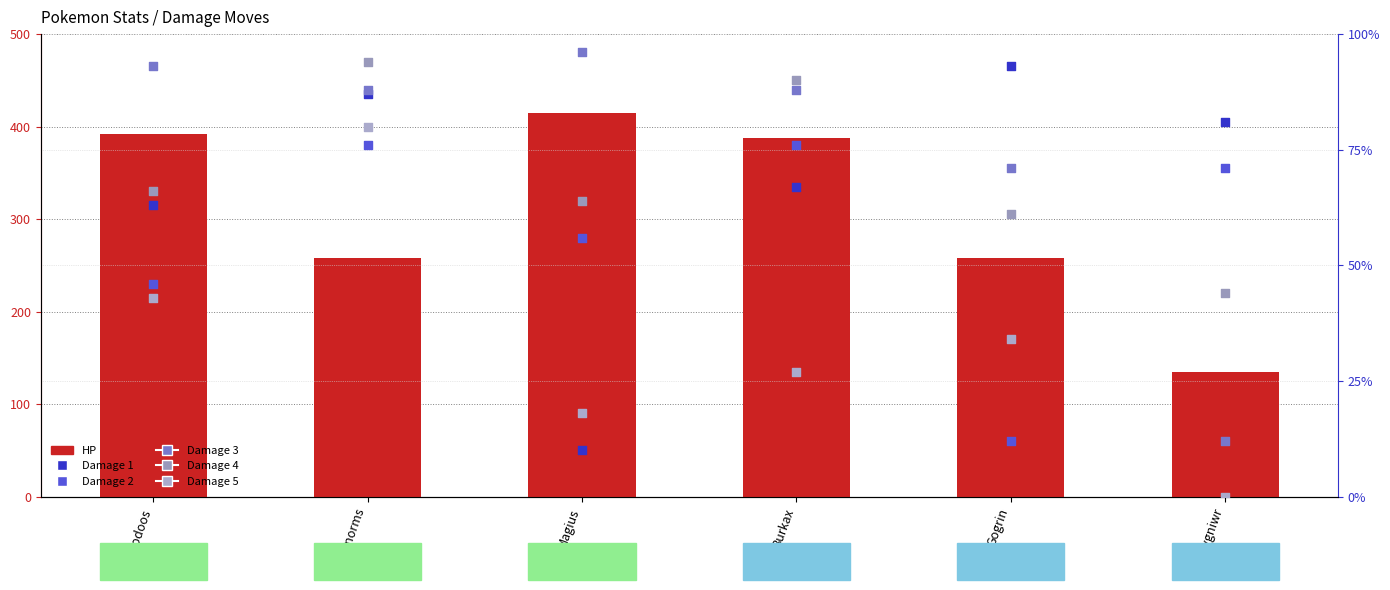

What are all the series names shown in the legend?

HP, Damage 1, Damage 2, Damage 3, Damage 4, Damage 5